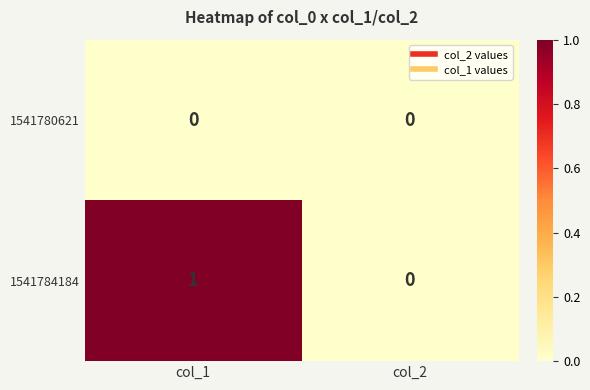

The 1541780621 series shows 0 at col_1. True or false?

True